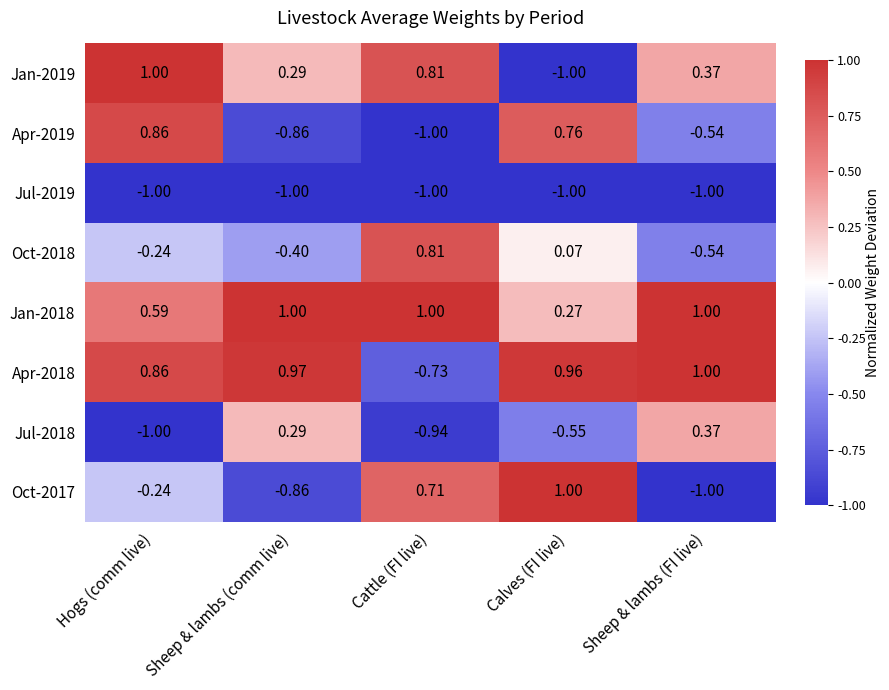

Is the value of Jan-2018 at Calves (FI live) greater than the value of Jan-2019 at Calves (FI live)?

Yes